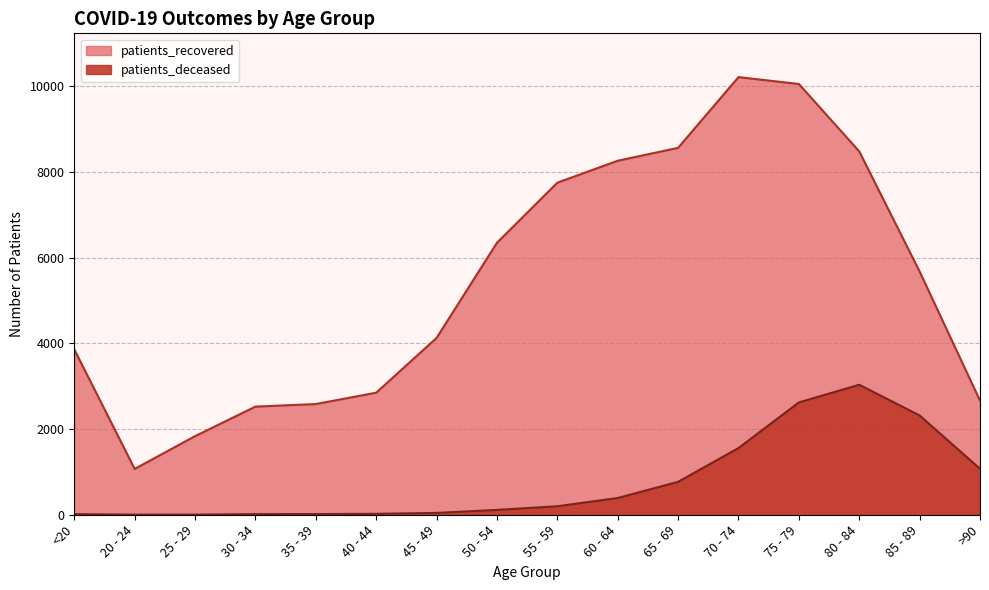

What is the value of the patients_deceased point at the 13th from the left?

2620